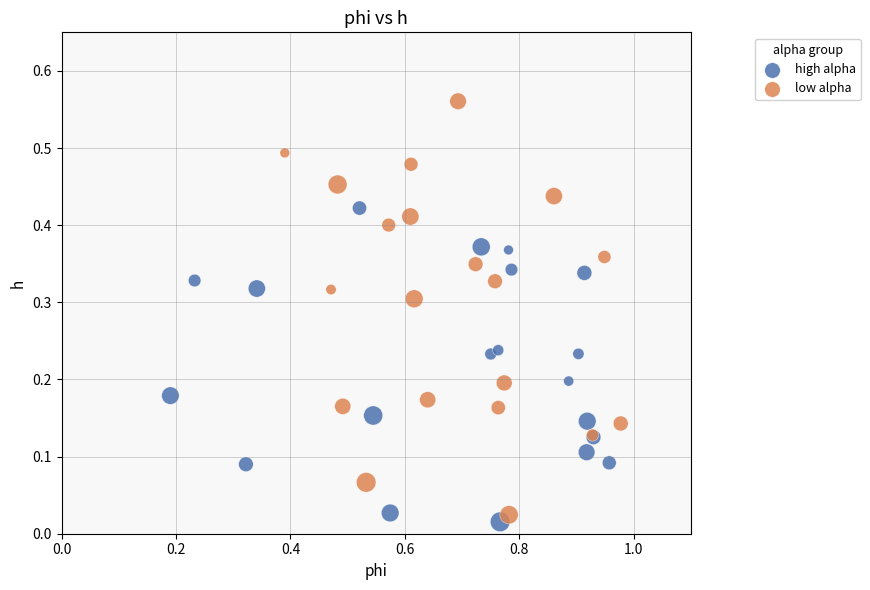

Which series reaches the minimum Y coordinate?

high alpha